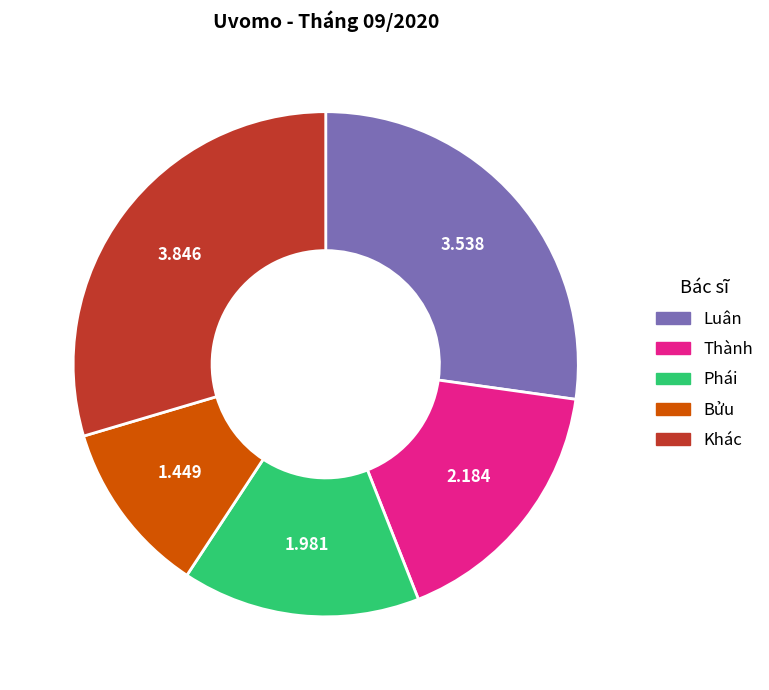

Rank the categories by value from lowest to highest.

Bửu, Phái, Thành, Luân, Khác